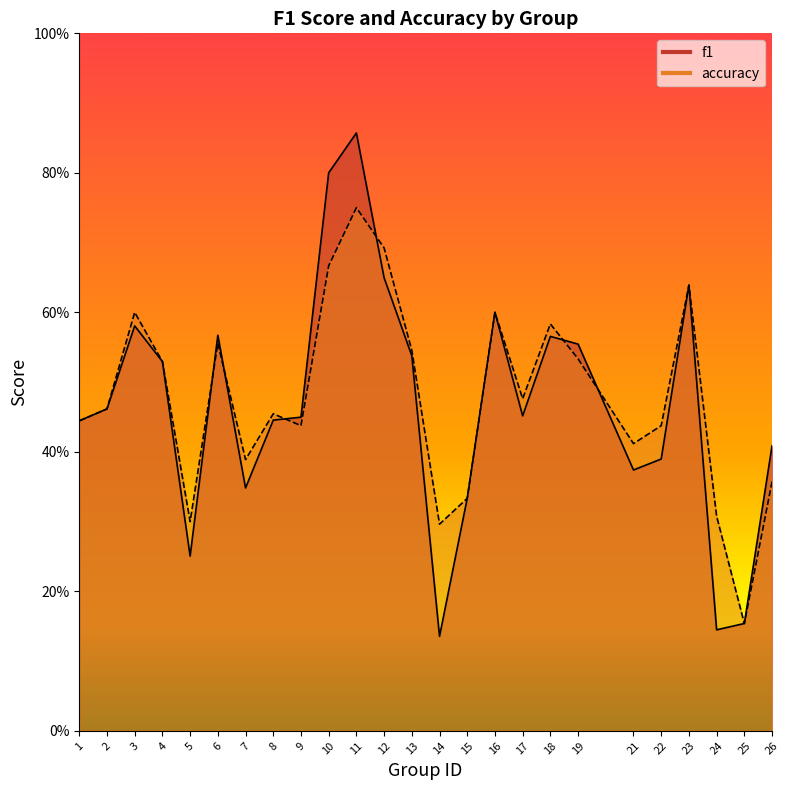

In f1, how many points are lower than both neighbors (excluding endpoints)?

6